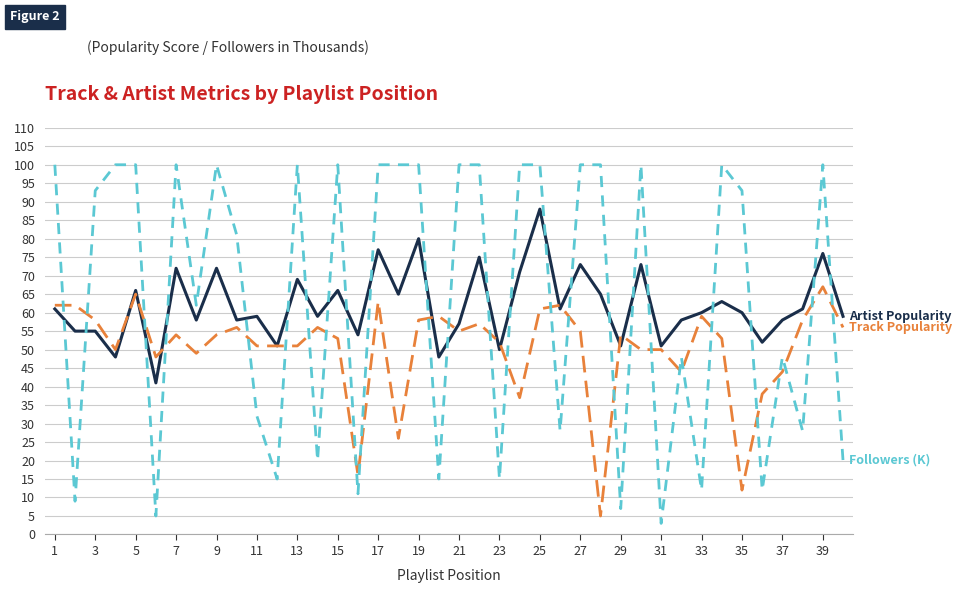

What is the greatest value displayed?

100